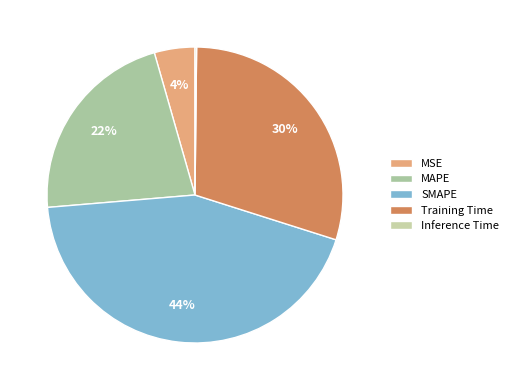

How many slices are in this pie chart?

5